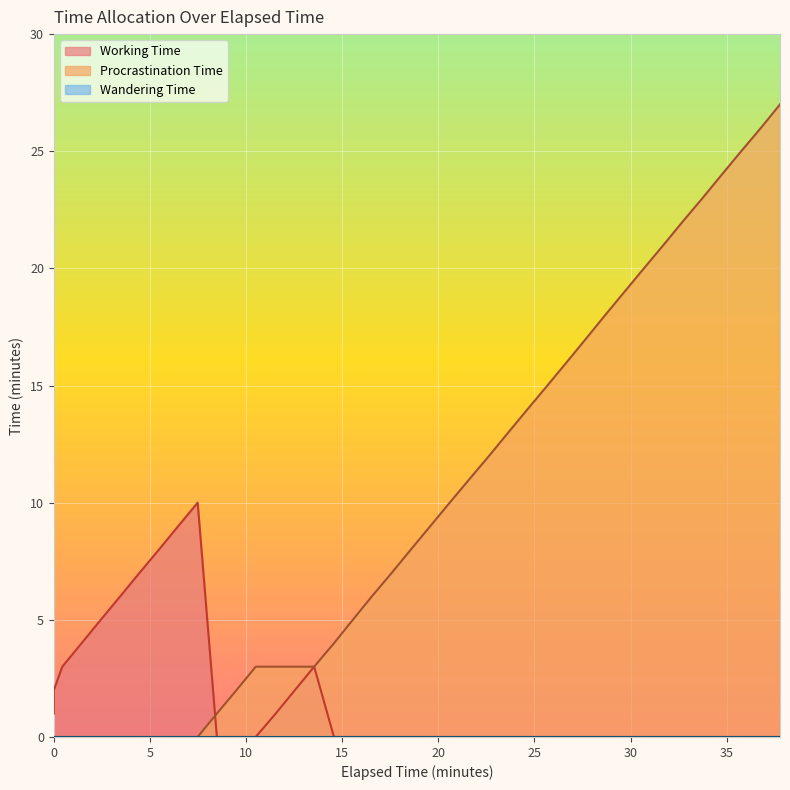

What is the average value of the Working Time series?

2